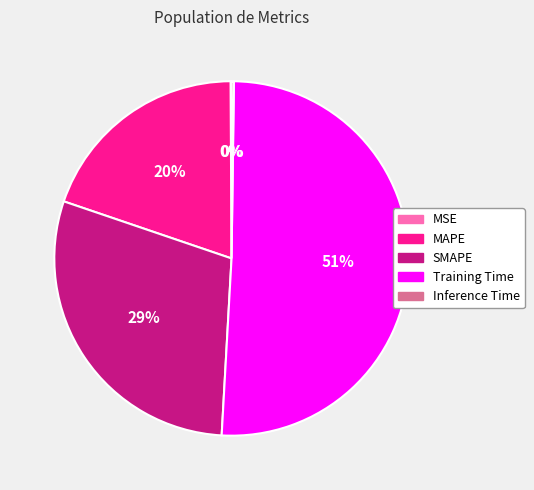

To the nearest percent, what is the average slice percentage?

20%